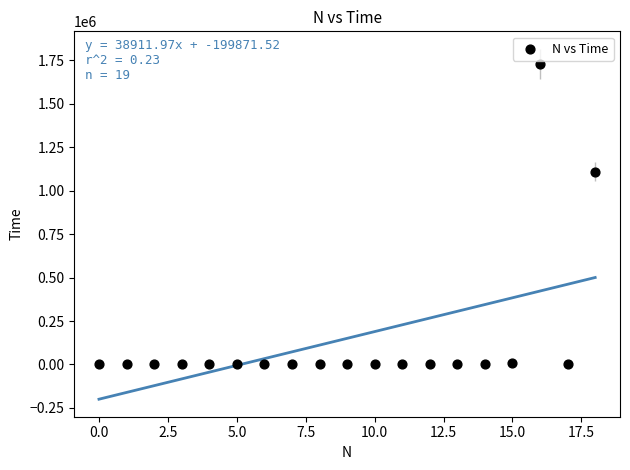

What Y value in the scatter plot is closest to 864964?

1108728.9